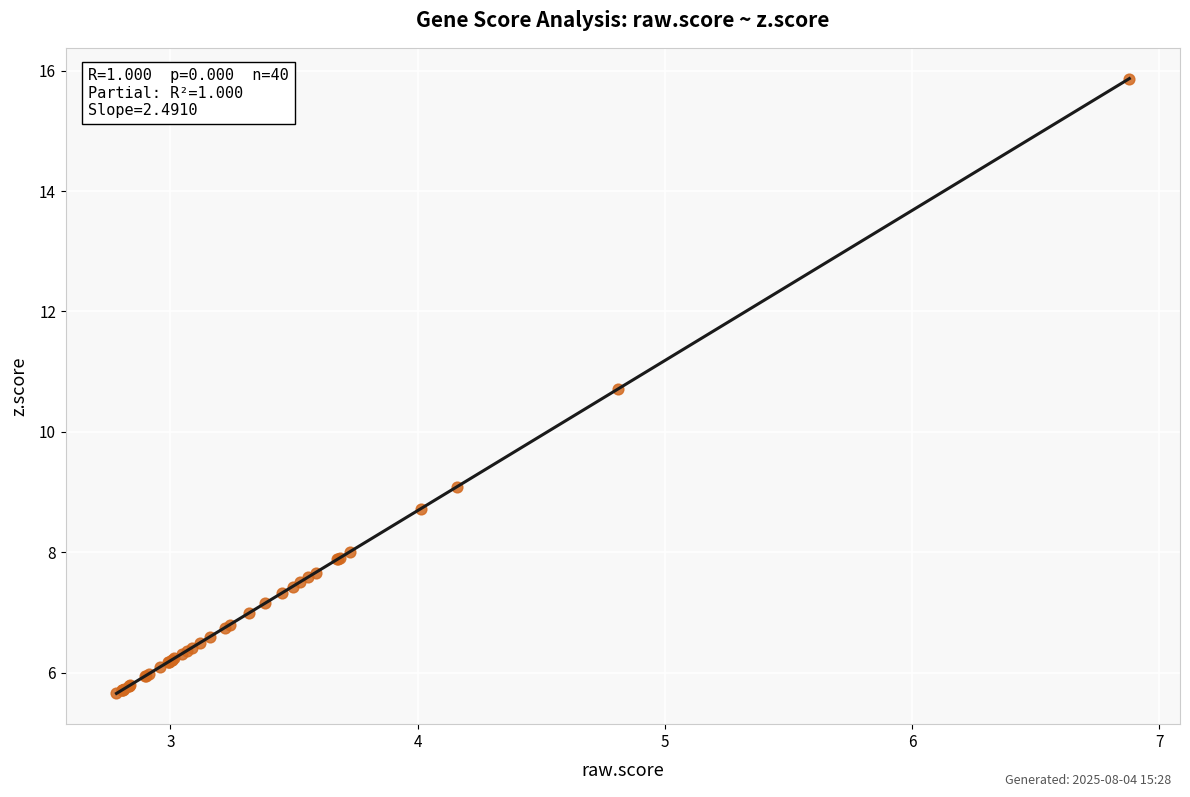

What Y value in the scatter plot is closest to 10?

10.7